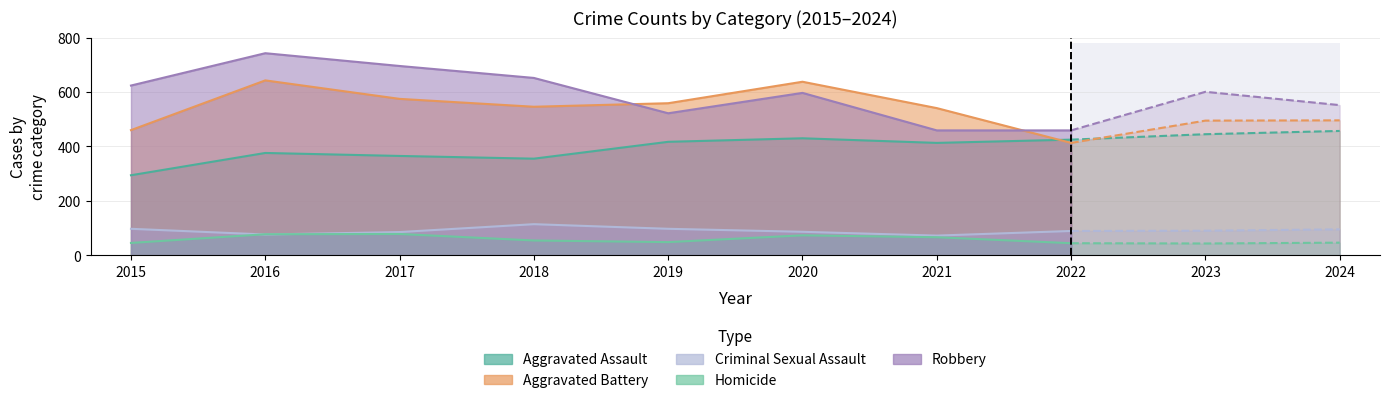

Where is the first local maximum for Criminal Sexual Assault?

2018